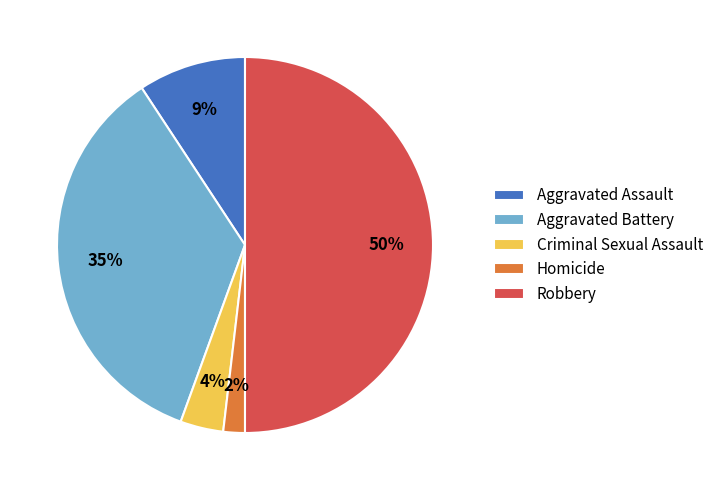

To the nearest percent, what is the difference between the Robbery and Aggravated Battery slice percentages?

15%